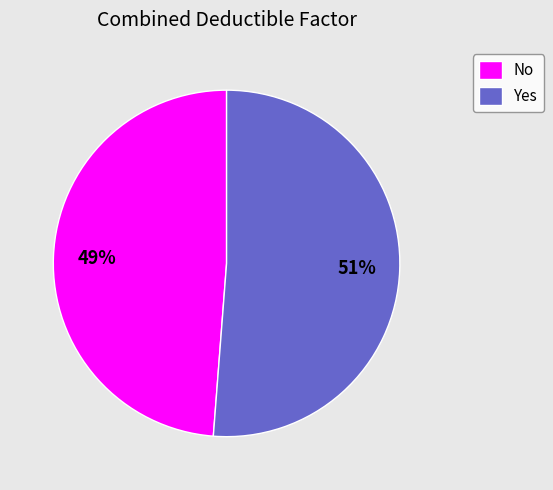

What percentage is the No slice, to the nearest percent?

49%